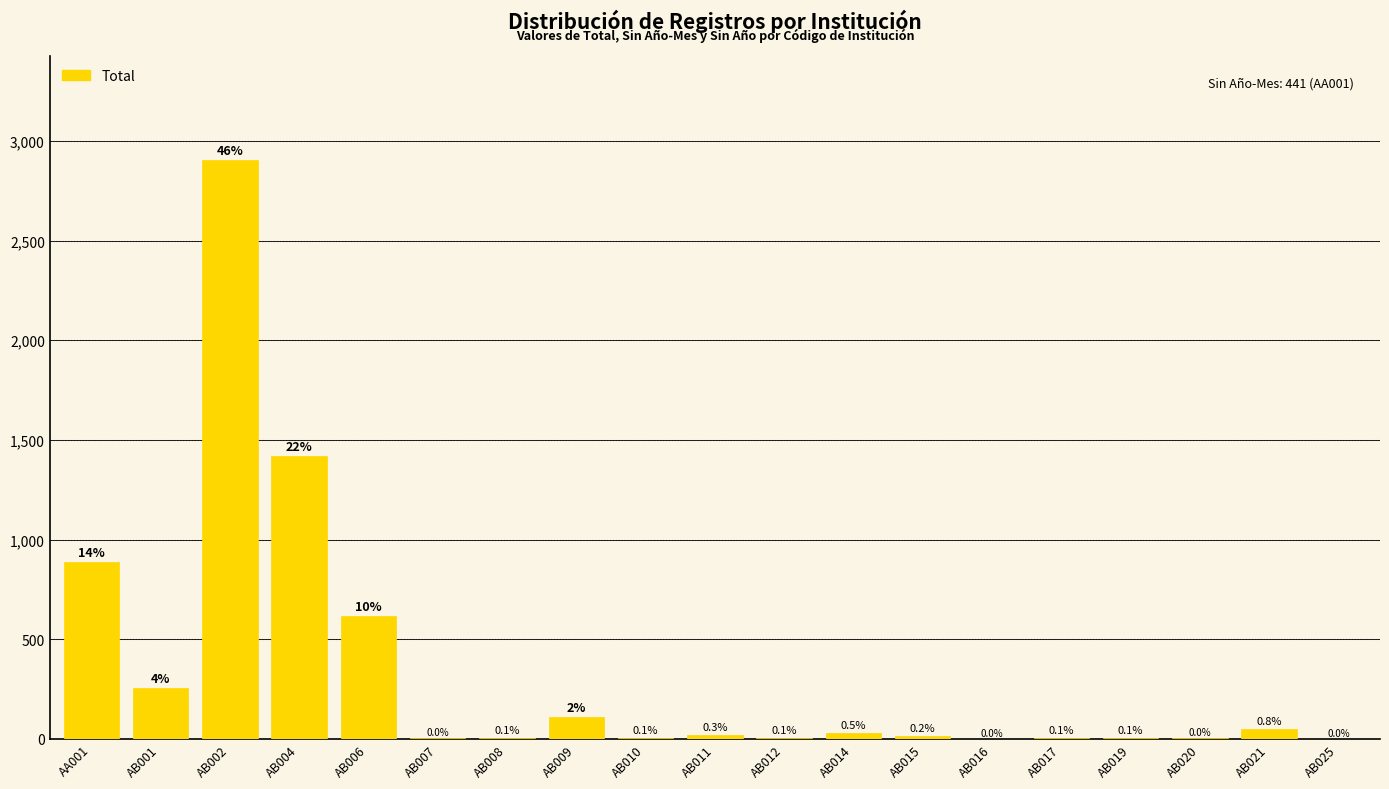

What is the average value?

333